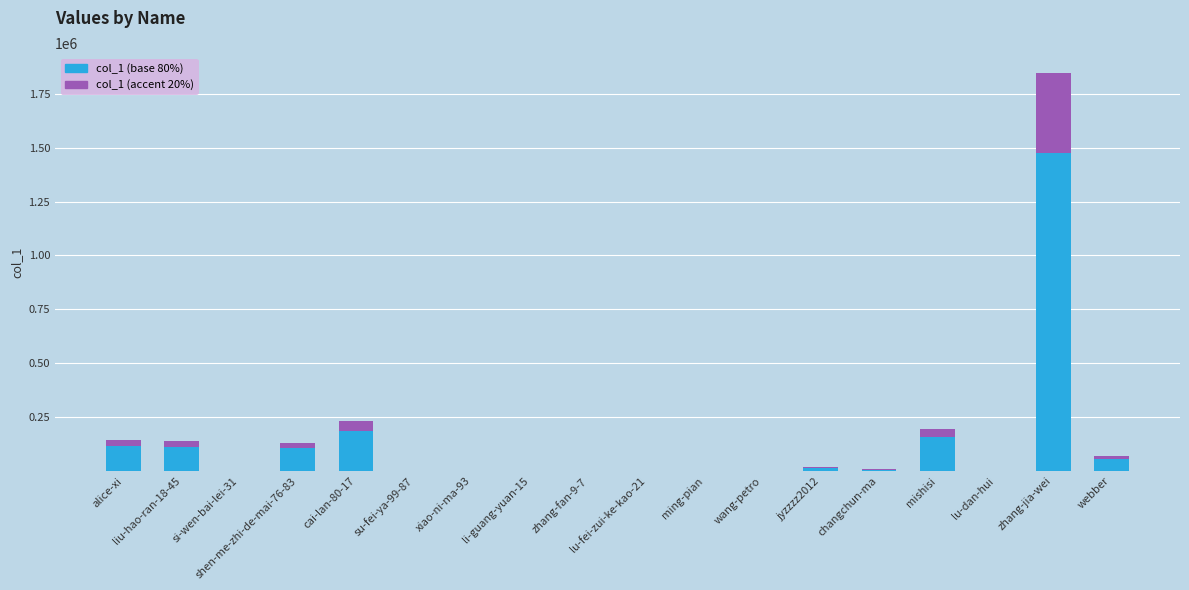

At which category is the sum across all series the highest?

zhang-jia-wei